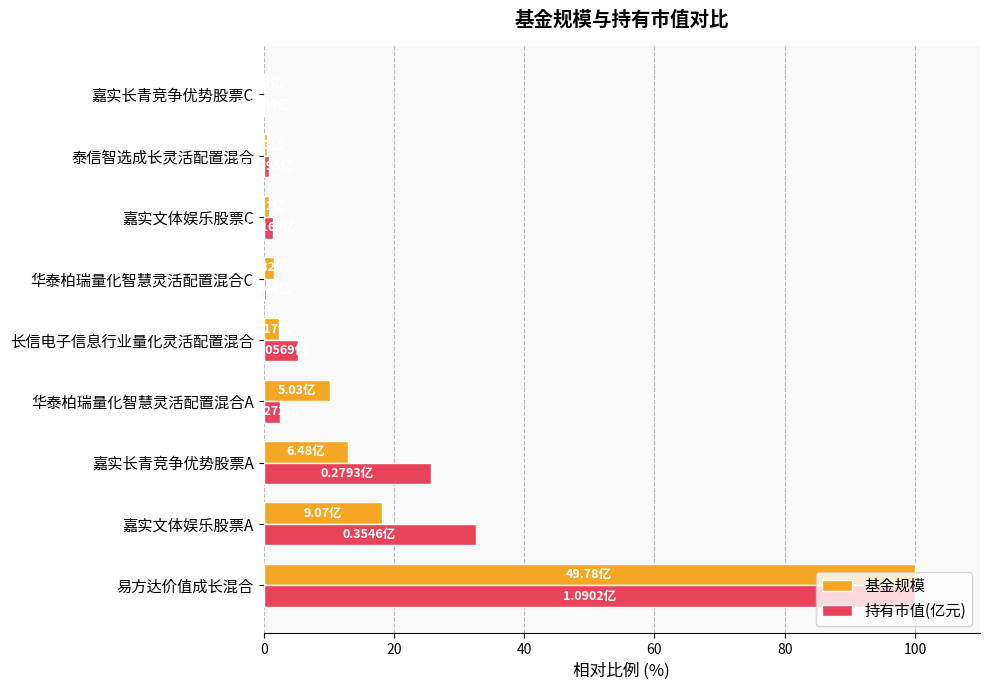

Which series changed the most between 易方达价值成长混合 and 嘉实文体娱乐股票A?

基金规模